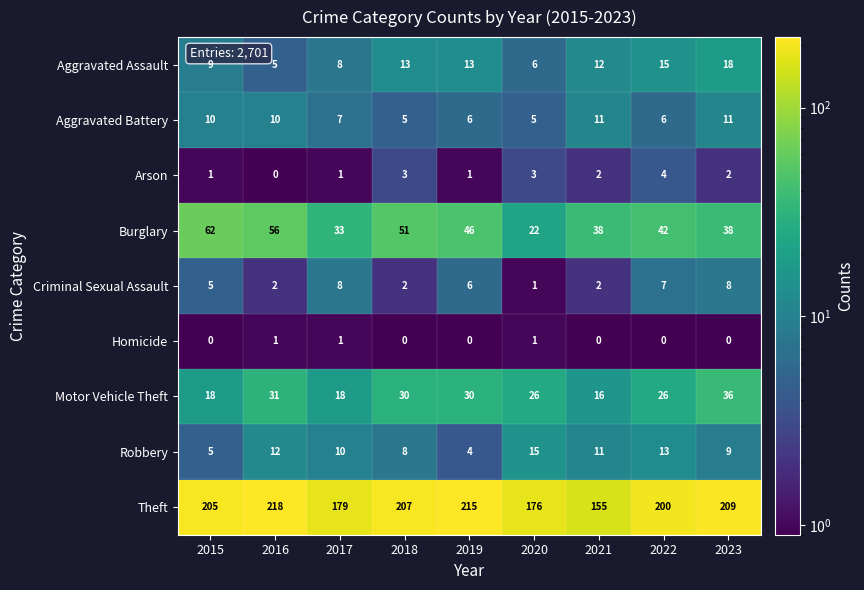

Which series has the largest total across all categories?

Theft